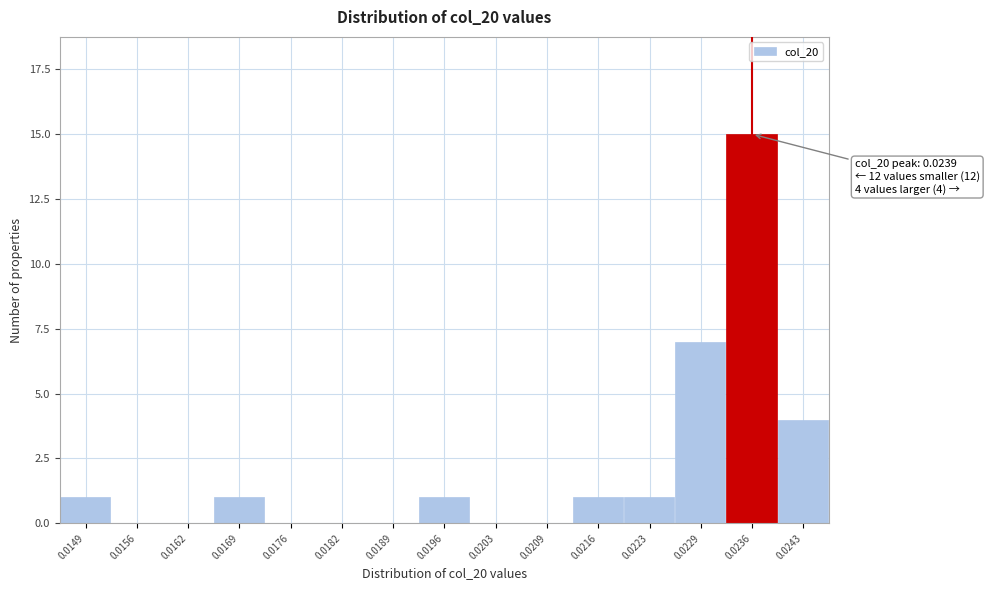

Reading left to right, what are all the values shown in this chart?

0.0149=1	0.0156=0	0.0162=0	0.0169=1	0.0176=0	0.0182=0	0.0189=0	0.0196=1	0.0203=0	0.0209=0	0.0216=1	0.0223=1	0.0229=7	0.0236=15	0.0243=4